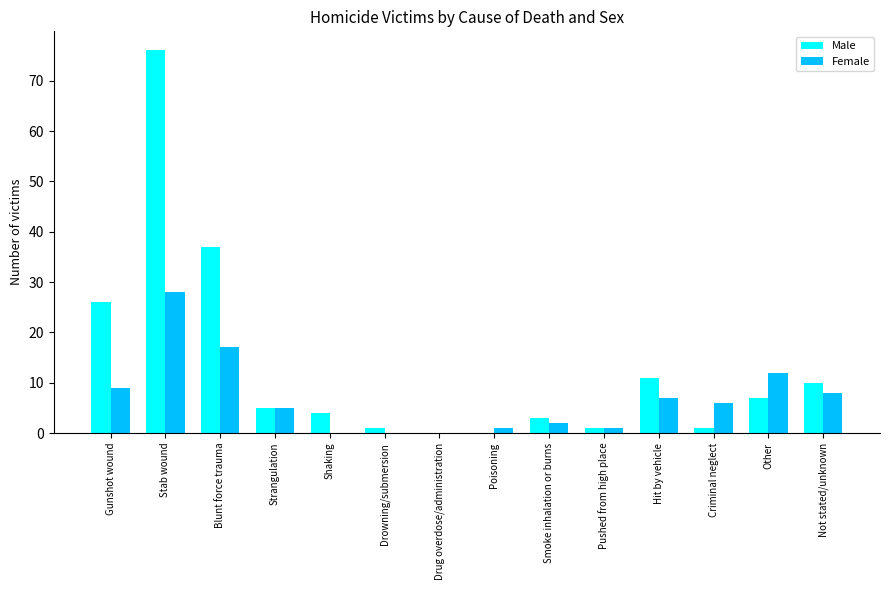

What is the highest value of the Male series?

76